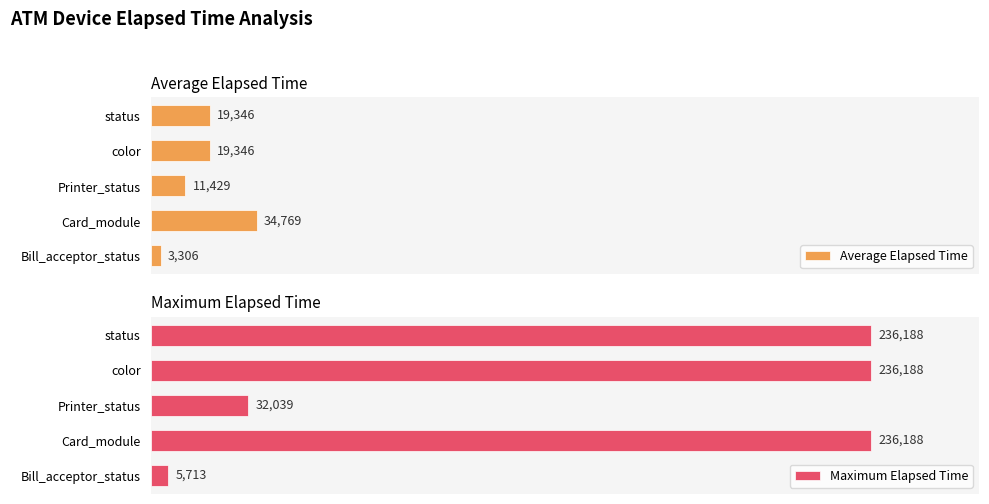

How many bars are there in each group?

2